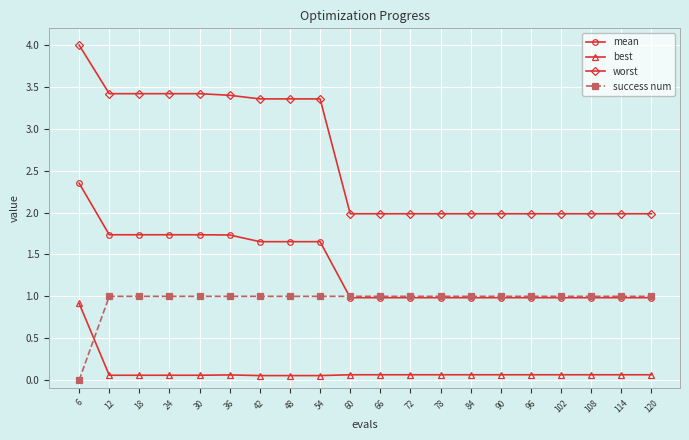

Which series has the largest total across all categories?

worst